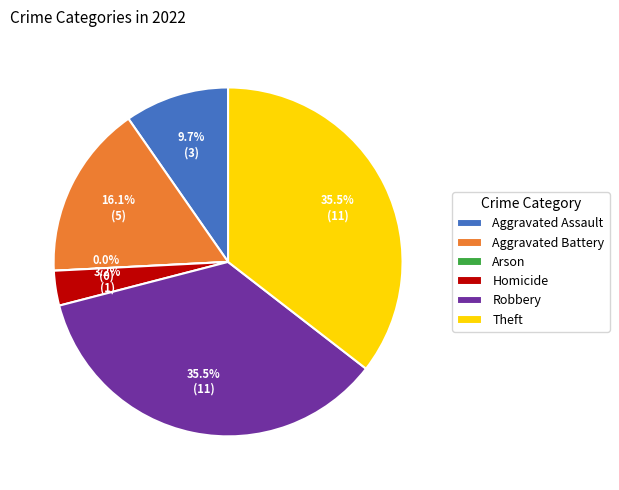

What is the largest slice in the pie chart?

Robbery